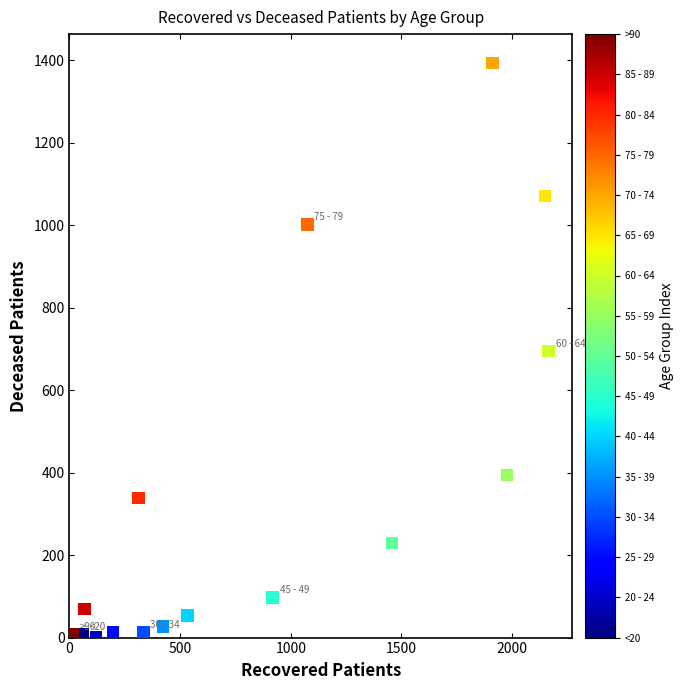

What is the range of Y values (max minus min)?

1392